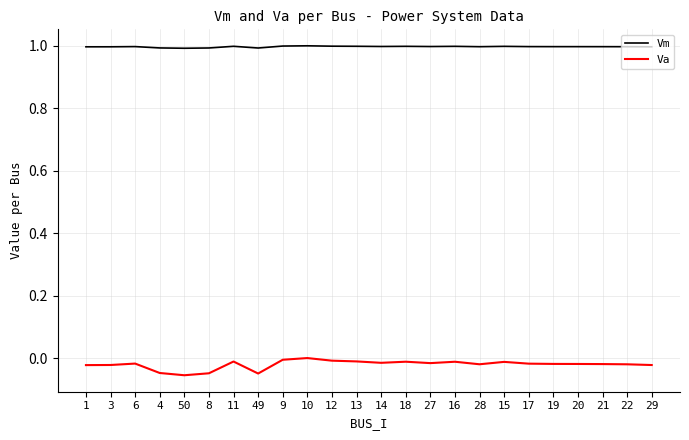

List the series in order of their peak value, highest first.

Vm, Va